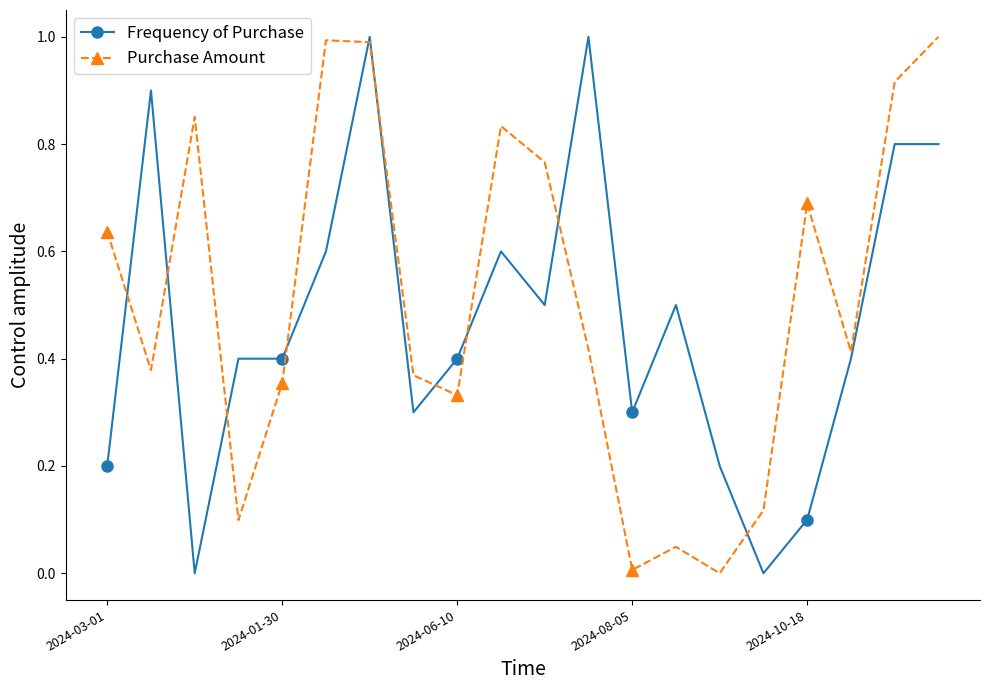

What are all the series names shown in the legend?

Frequency of Purchase, Purchase Amount